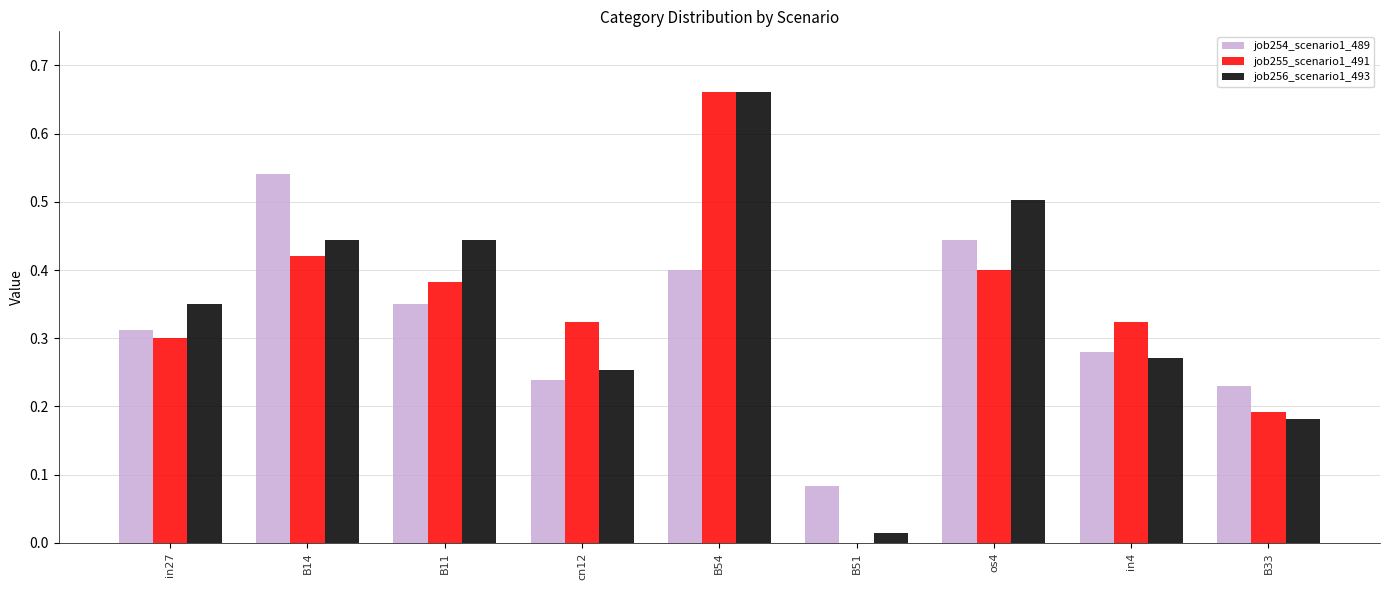

What is the sum of all job254_scenario1_489 values?

2.9